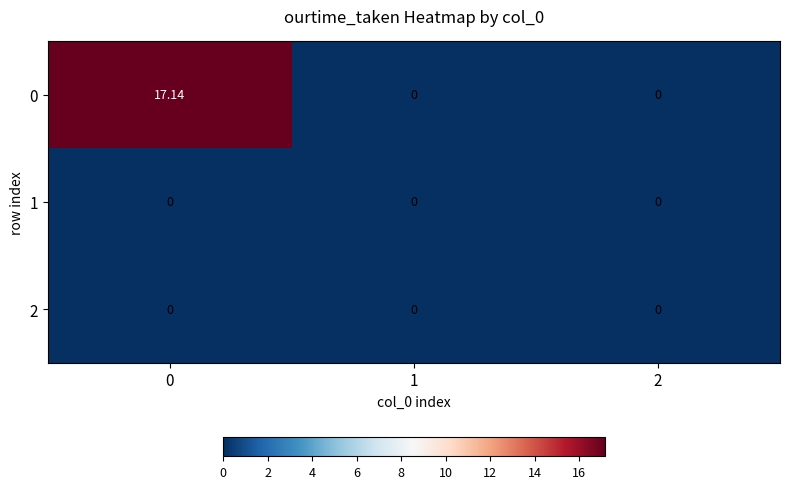

Reading left to right, extract all data points from this chart.

0: 0=17.1	1=0.0	2=0.0
1: 0=0.0	1=0.0	2=0.0
2: 0=0.0	1=0.0	2=0.0